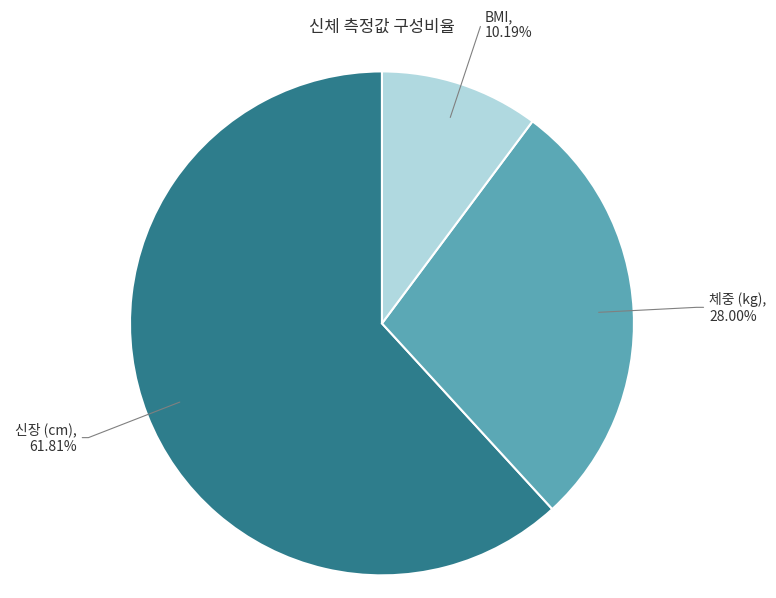

Is there any slice that represents more than half of the pie?

Yes